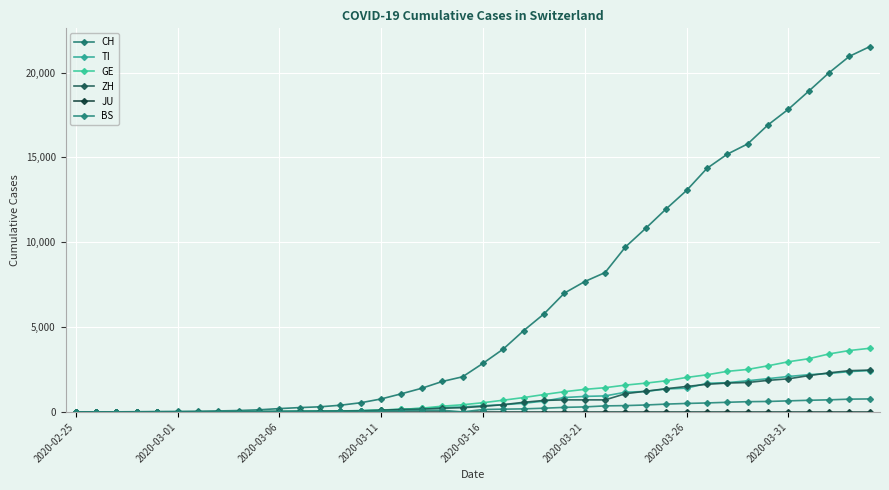

Count the number of categories in the chart.

40